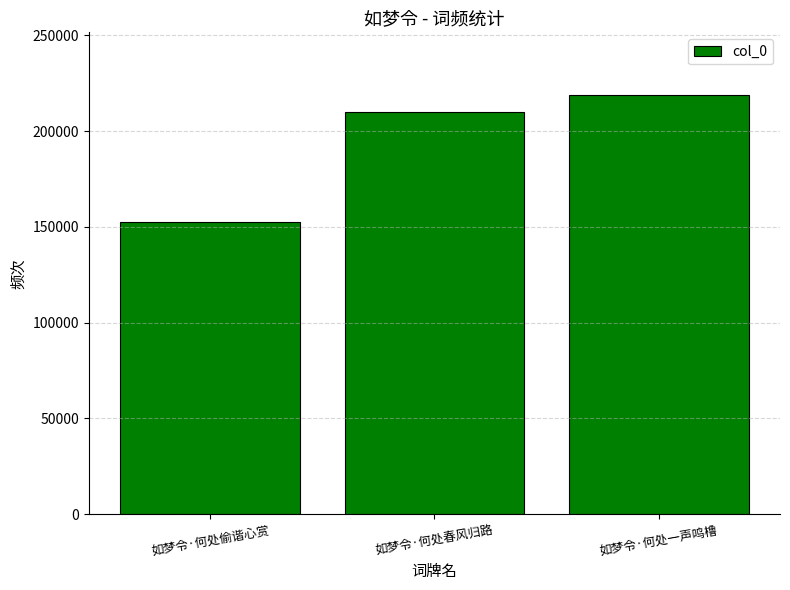

What is the approximate value at 如梦令·何处偷谐心赏?

152687